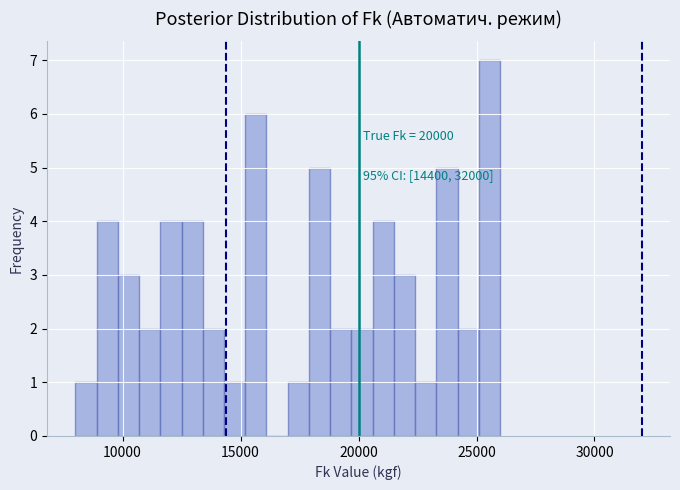

Around what value on the x-axis is the tallest bar? Give the approximate position of its centre, as read against the axis.

25500